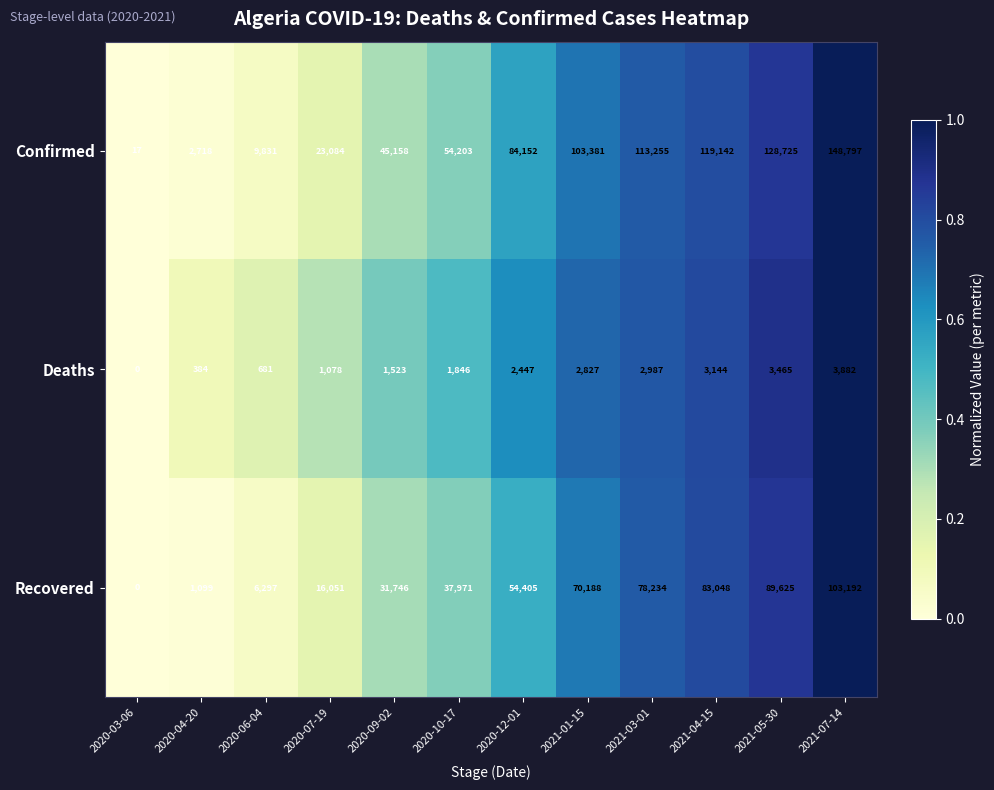

List the labels in order of Deaths value, largest first.

2021-07-14, 2021-05-30, 2021-04-15, 2021-03-01, 2021-01-15, 2020-12-01, 2020-10-17, 2020-09-02, 2020-07-19, 2020-06-04, 2020-04-20, 2020-03-06